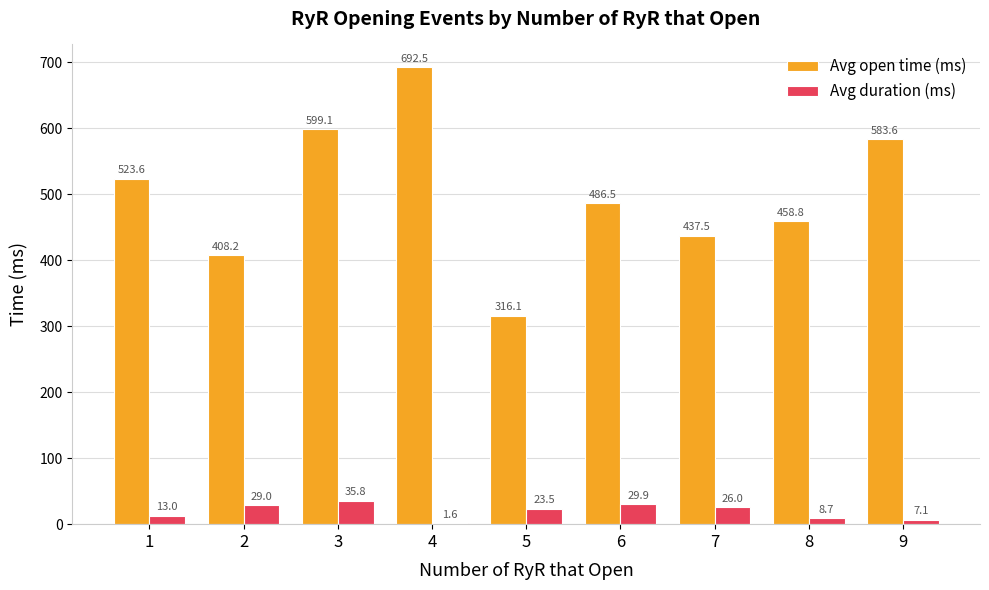

Which series changed the most between 1 and 5?

Avg open time (ms)